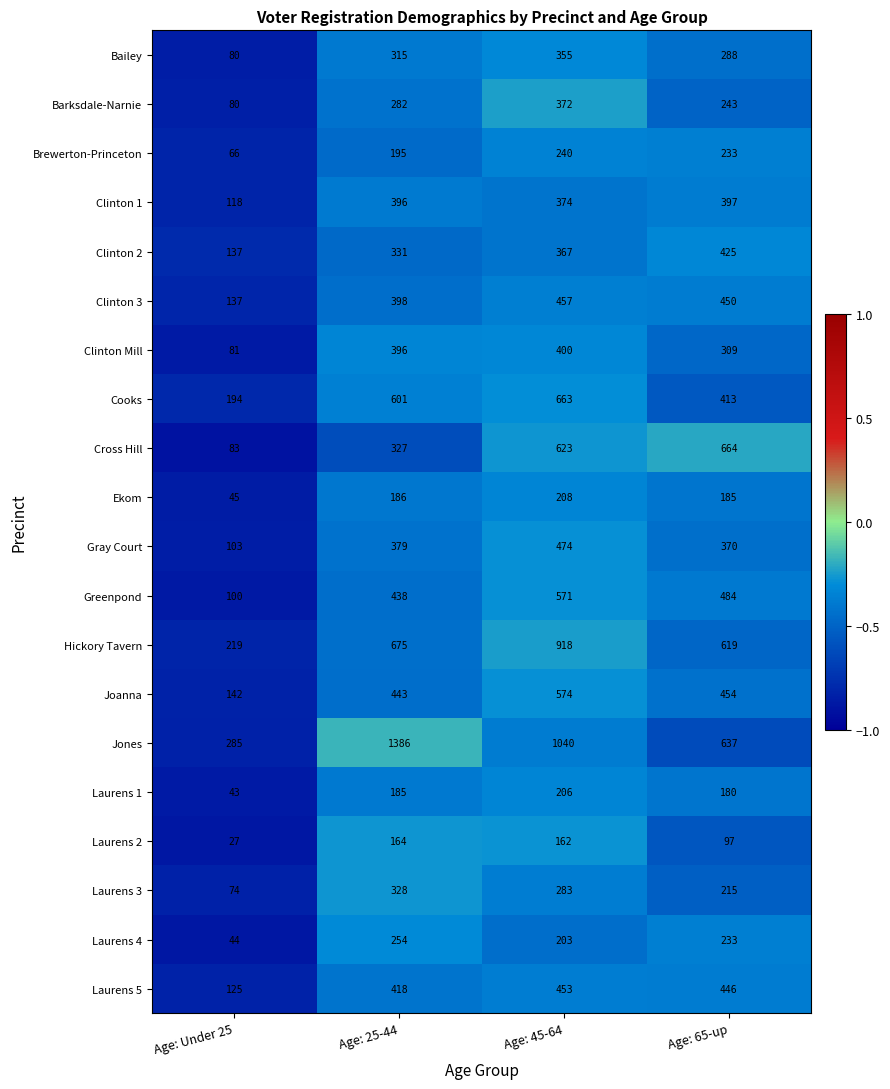

Which series has the largest range (max minus min)?

Jones